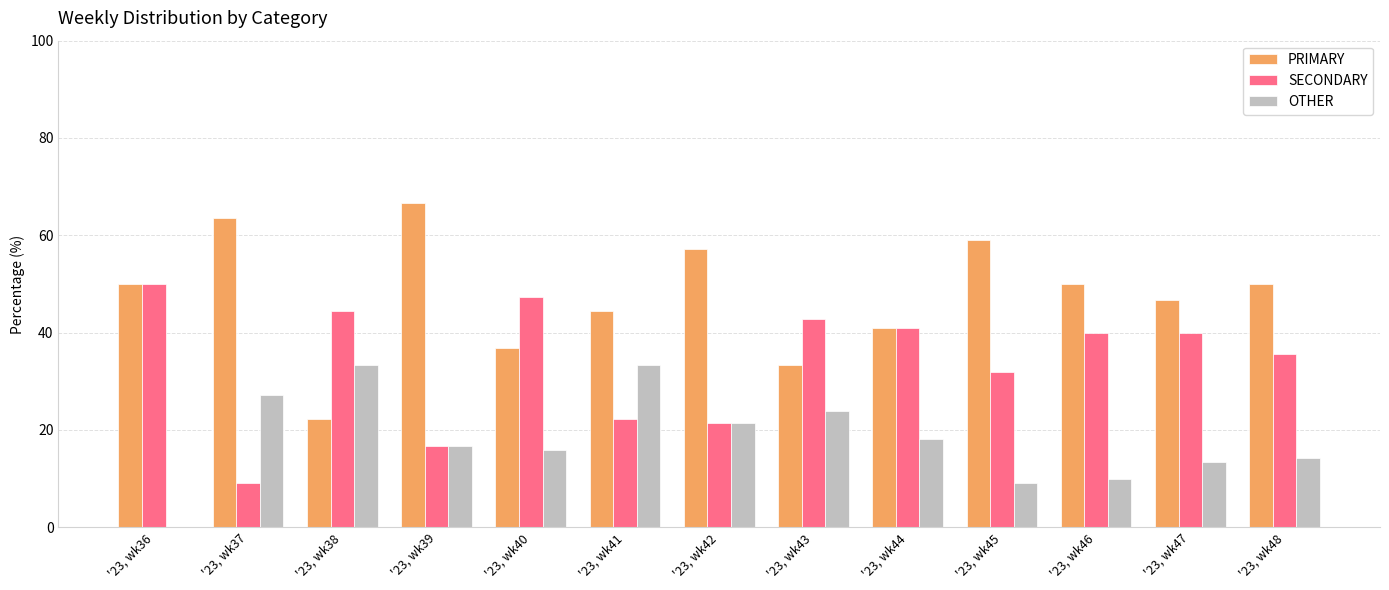

What is the average value of the PRIMARY series?

47.8